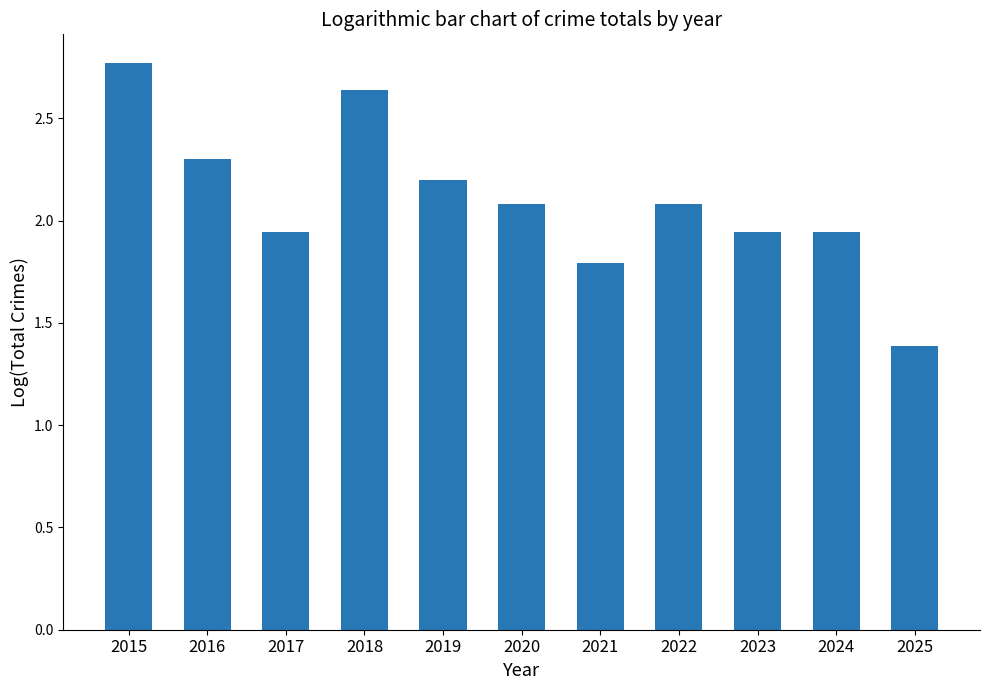

The chart shows a value of 0.7 at 2018. True or false?

False